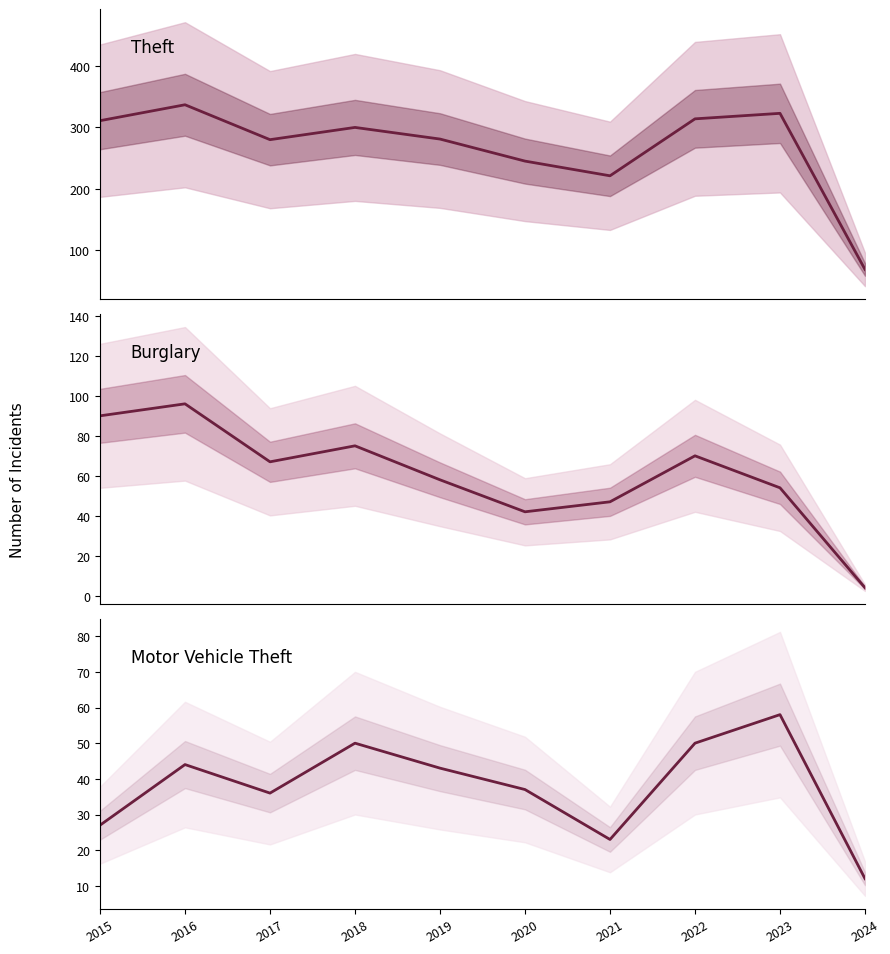

At 2017, list the series in order from smallest to largest.

Motor Vehicle Theft, Burglary, Theft